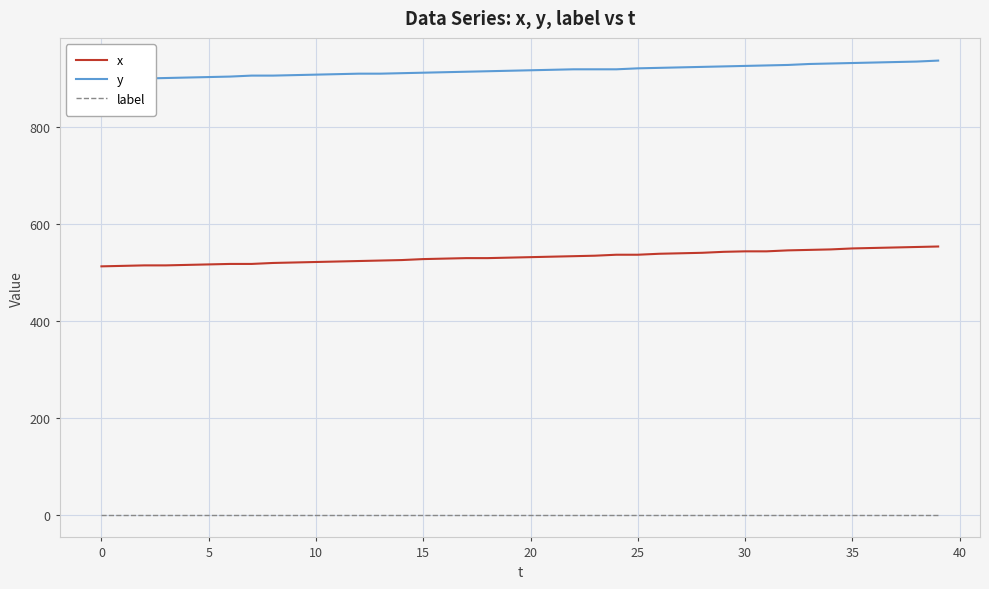

At how many categories does at least one series exceed 8?

40